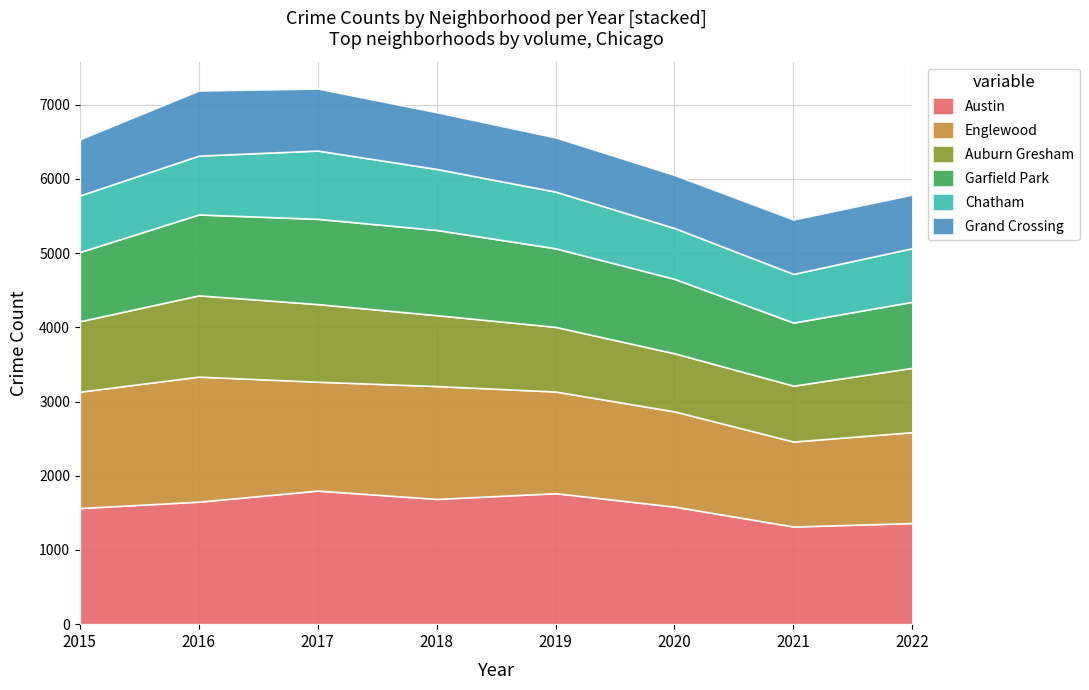

Reading left to right, extract all data points from this chart.

Austin: 1565	1651	1800	1688	1765	1584	1316	1363
Englewood: 1568	1685	1467	1521	1370	1283	1145	1225
Auburn Gresham: 949	1095	1046	955	871	783	753	866
Garfield Park: 933	1090	1149	1148	1059	1003	850	891
Chatham: 762	793	920	822	764	685	656	722
Grand Crossing: 757	877	836	765	730	715	733	722